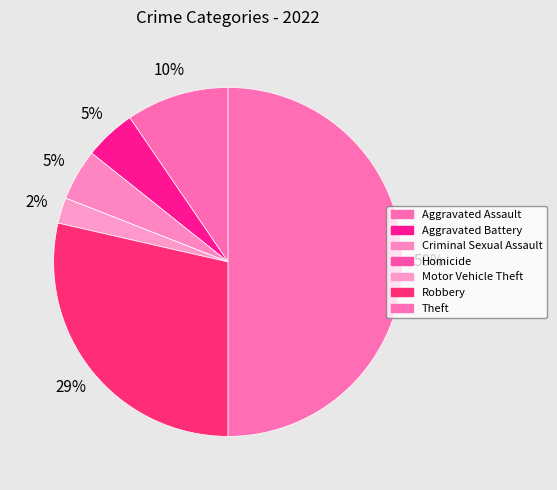

What is the change in value from Aggravated Assault to Motor Vehicle Theft?

-3